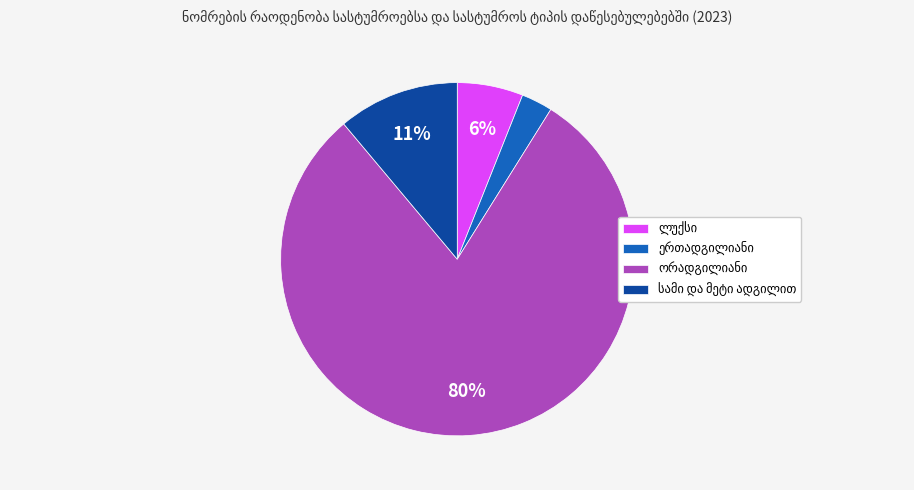

To the nearest percent, what is the difference between the largest and smallest slice percentages?

77%